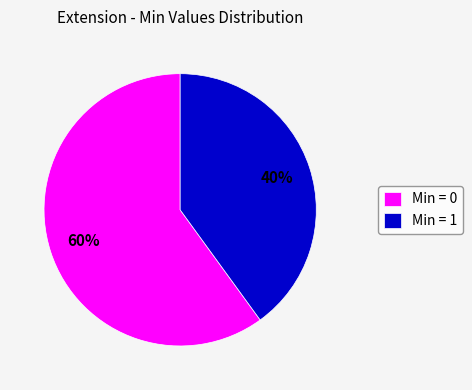

Rank the categories by value from highest to lowest.

Min = 0, Min = 1